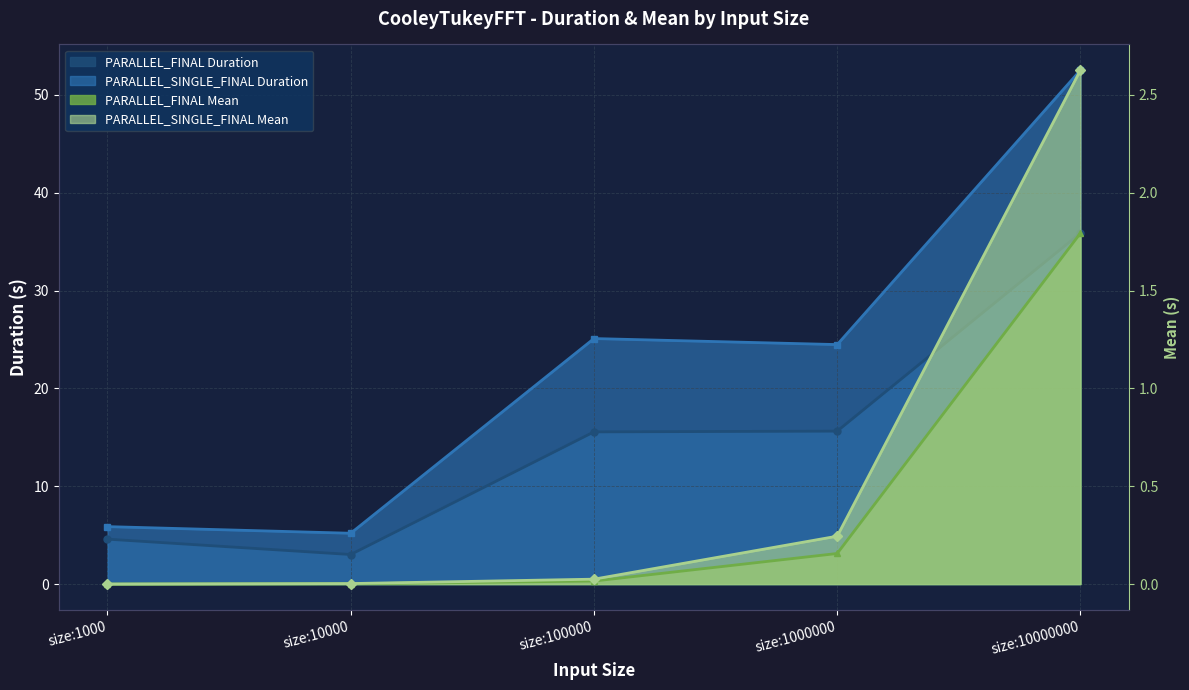

True or false: PARALLEL_FINAL Mean has more than 2 points higher than both neighbors.

False